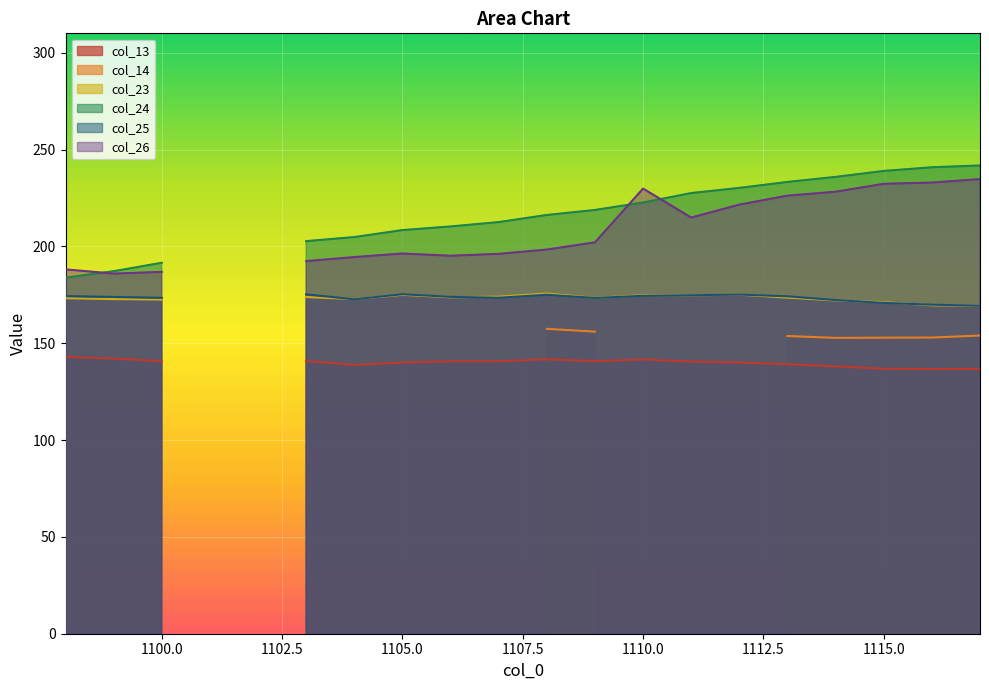

What is the value of the col_13 point at the 12th from the left?

140.7